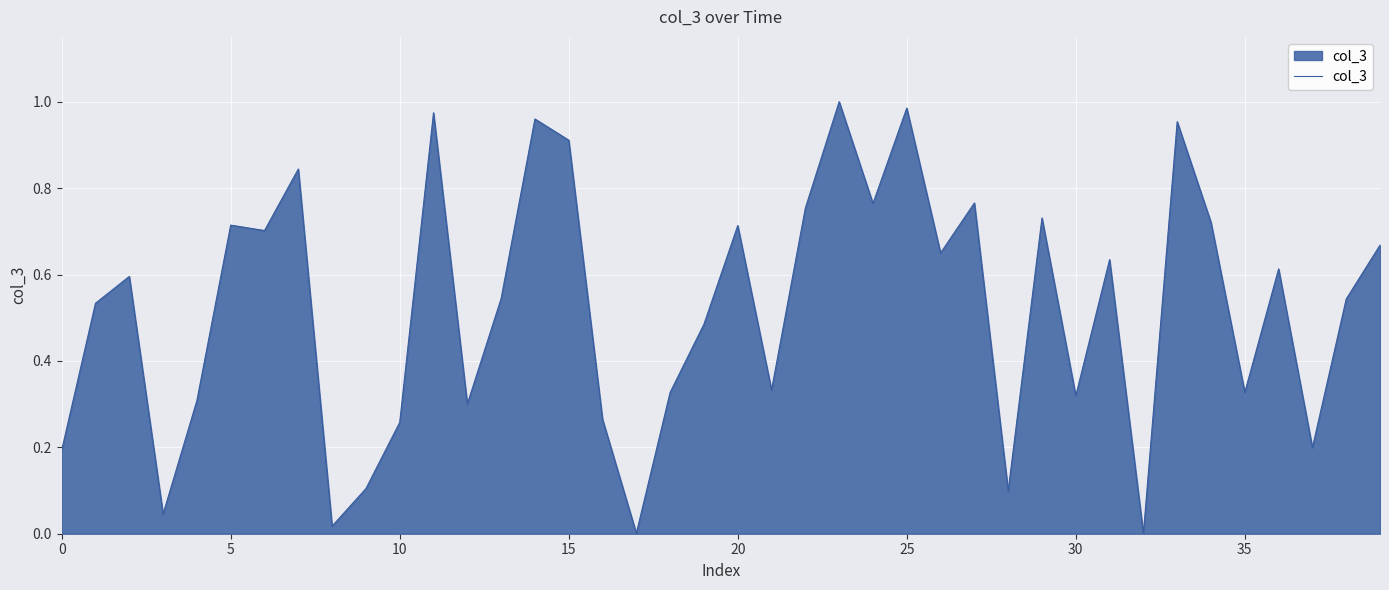

At which label is the value closest to 0?

32